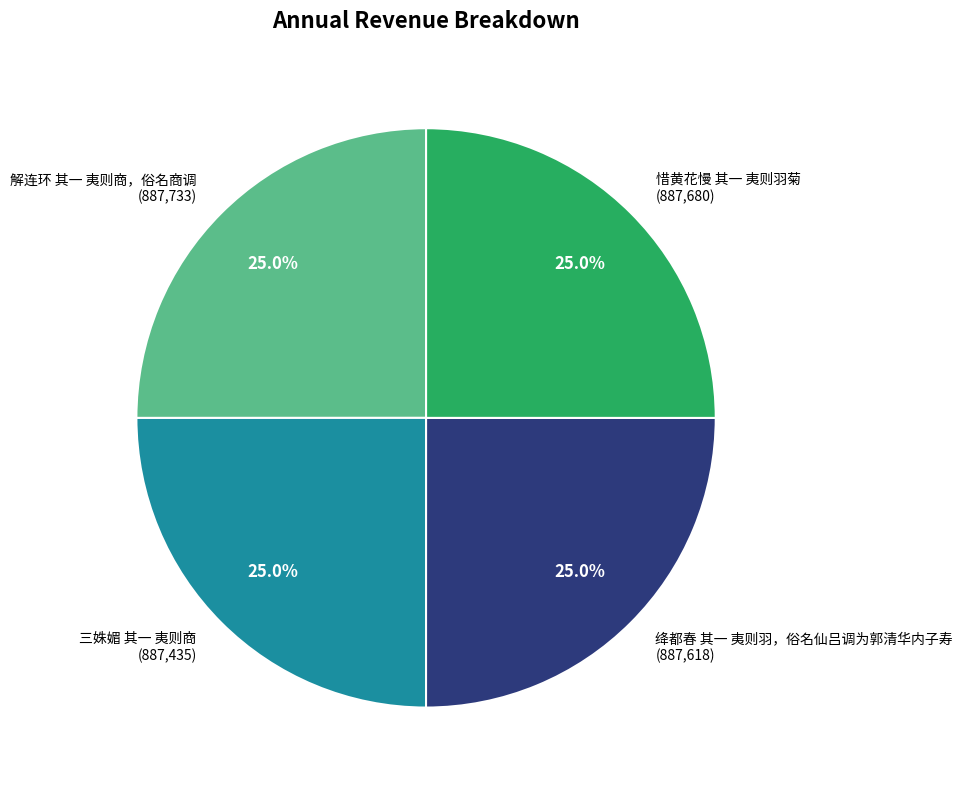

To the nearest percent, what percentage of the pie is 三姝媚 其一 夷则商?

25%